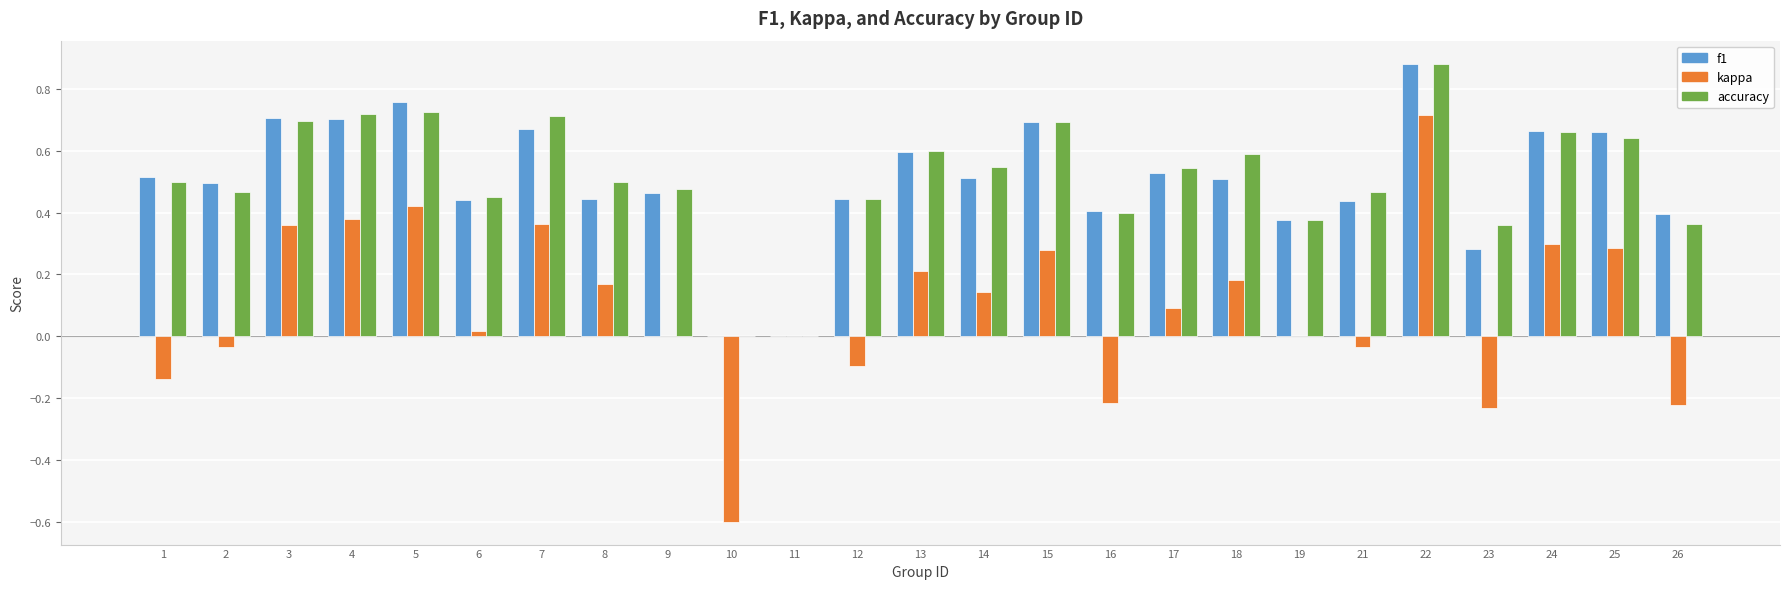

The kappa series shows -0.0 at 21. True or false?

True